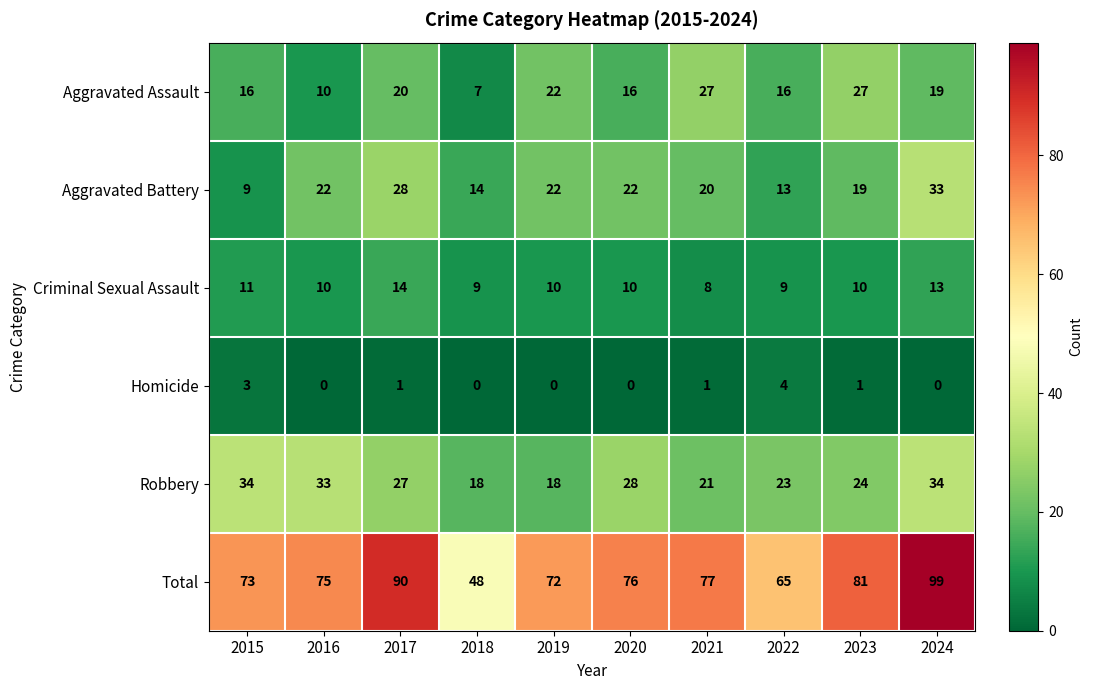

Which series has the largest range (max minus min)?

Total